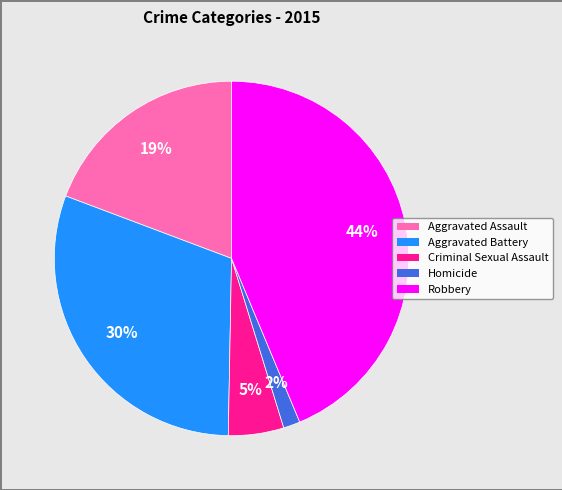

True or false: Robbery accounts for 44% of the total.

True